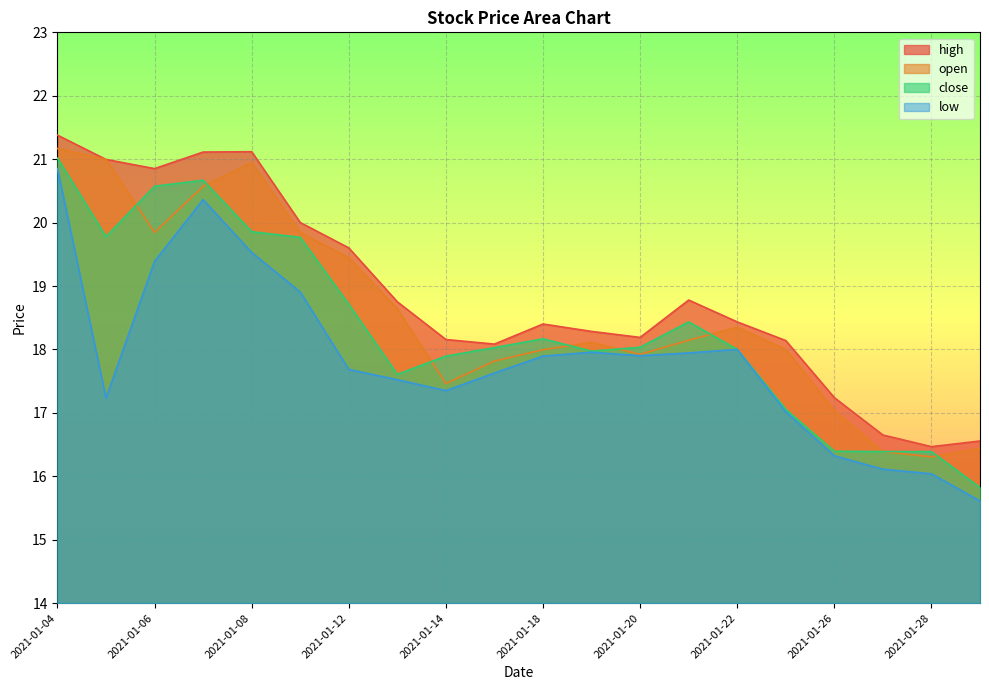

Which has a higher value, 2021-01-08 or 2021-01-05?

2021-01-08